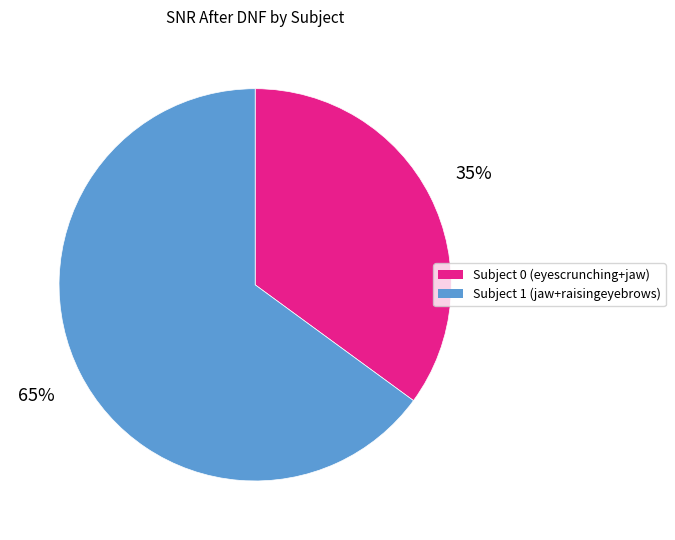

Which category has the smallest portion of the pie?

Subject 0 (eyescrunching+jaw)